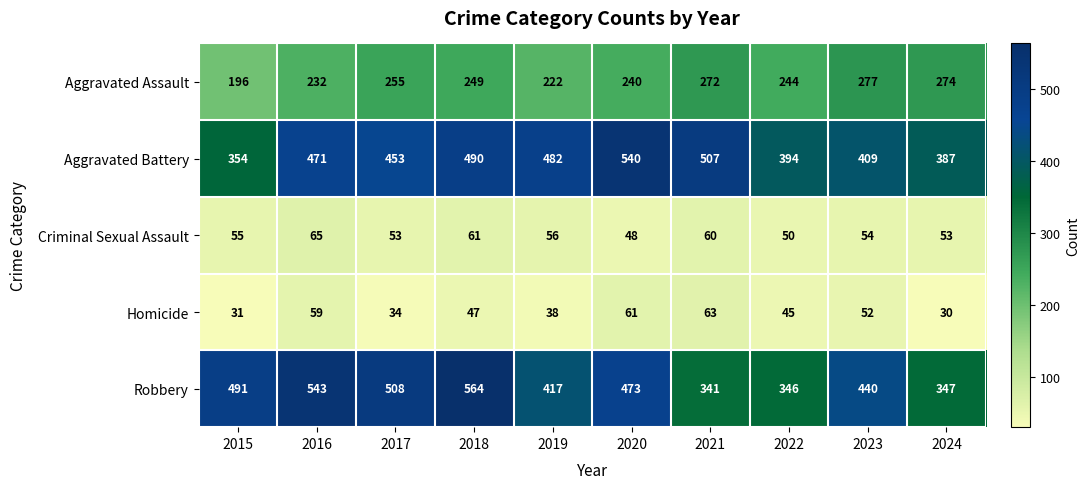

Which category has the lowest value across all series?

2024